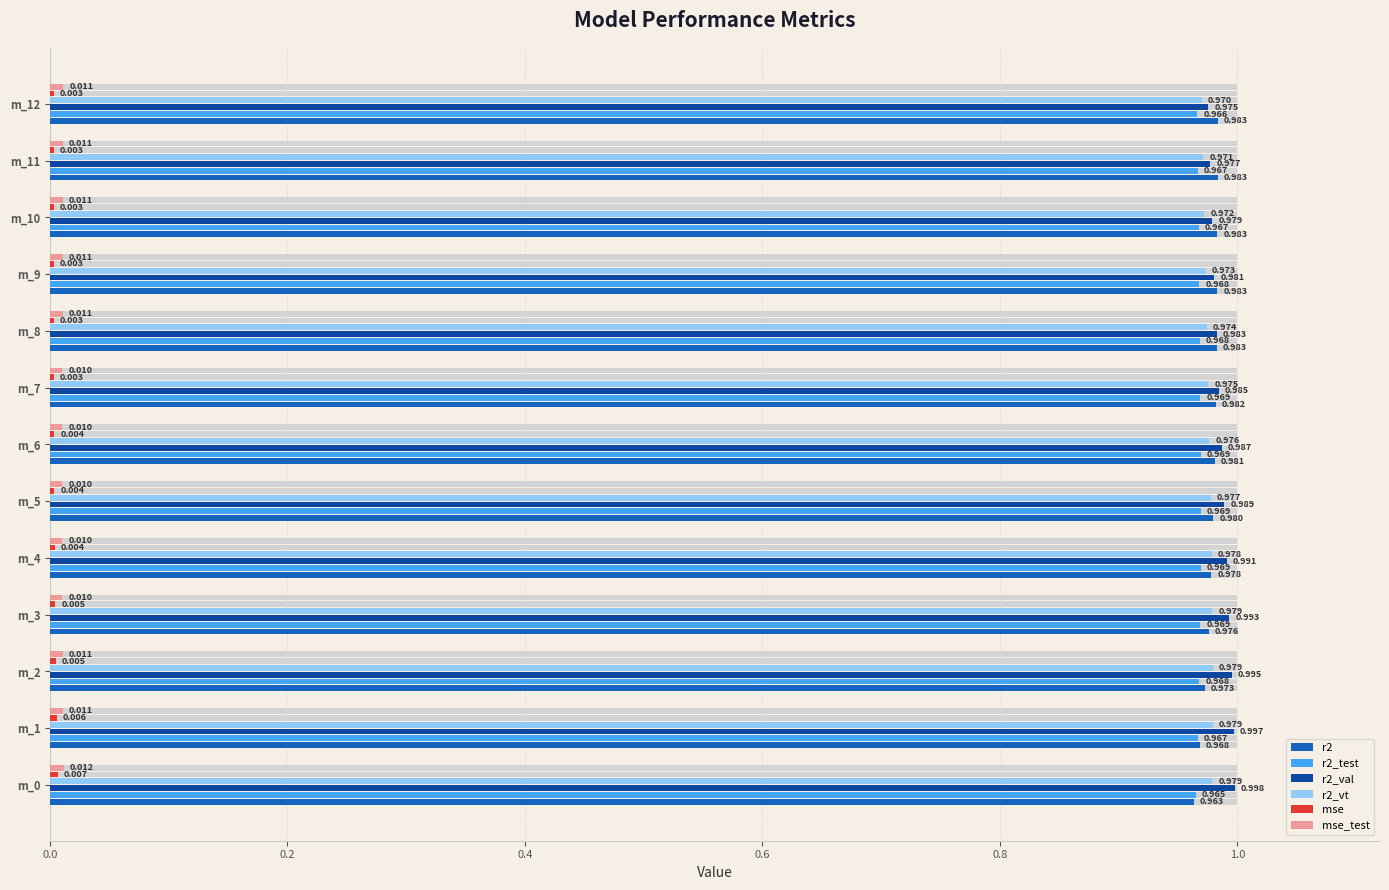

Which label corresponds to the smallest value in the chart?

m_12